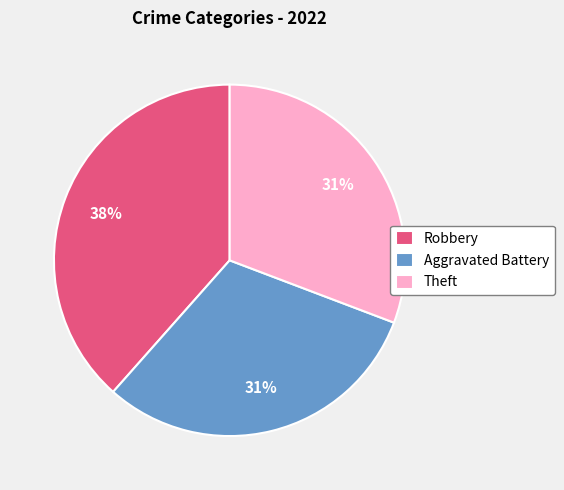

How many slices are in this pie chart?

3